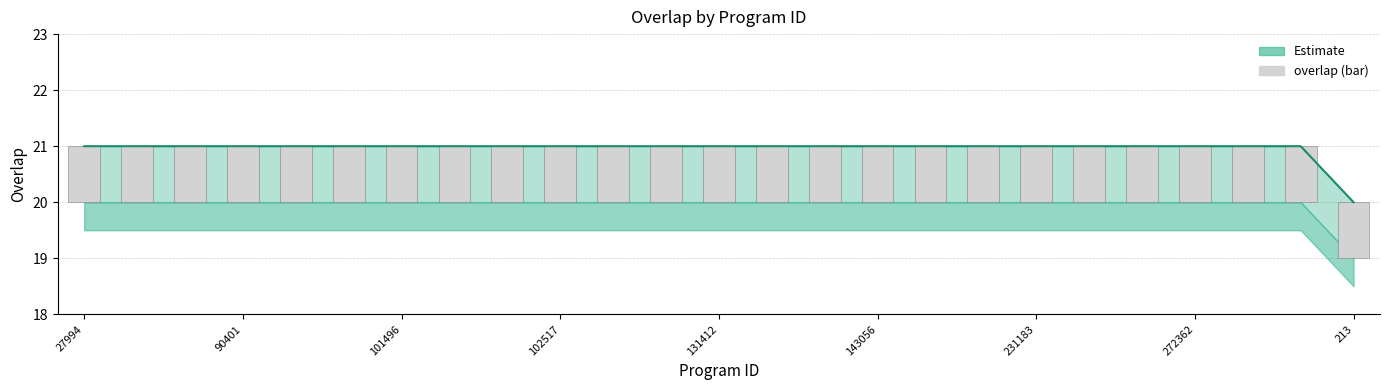

How many data points does each series have?

25